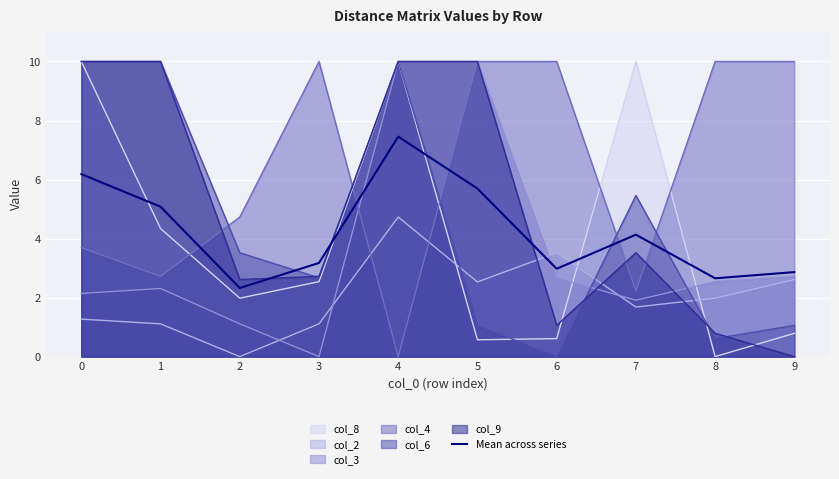

Rank the categories by value from highest to lowest.

4, 0, 5, 1, 7, 3, 6, 9, 8, 2